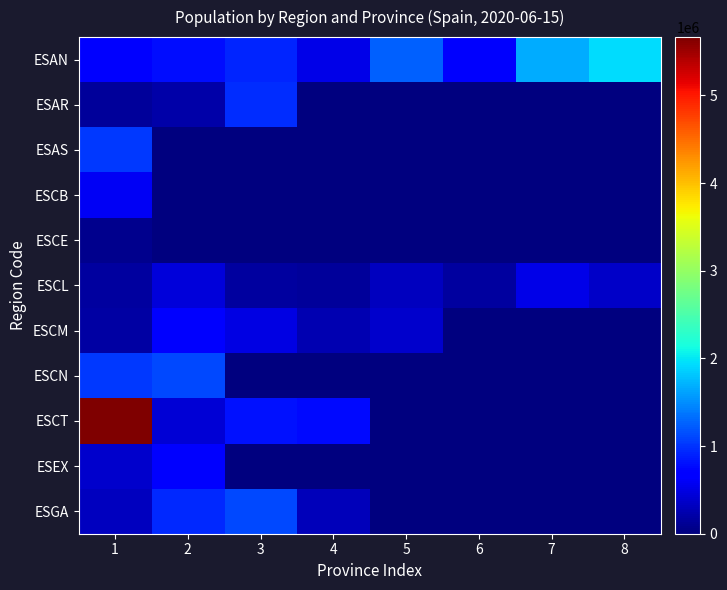

Rank the series by their maximum value, from highest to lowest.

ESCT, ESAN, ESCN, ESGA, ESAS, ESAR, ESCM, ESEX, ESCB, ESCL, ESCE